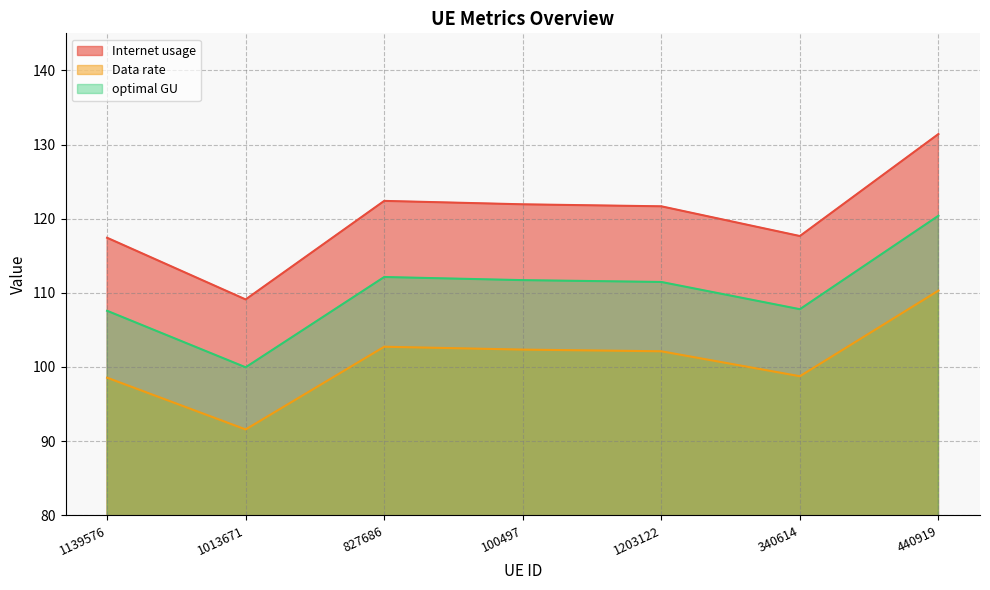

Where is Internet usage nearest to the value 120?

1203122